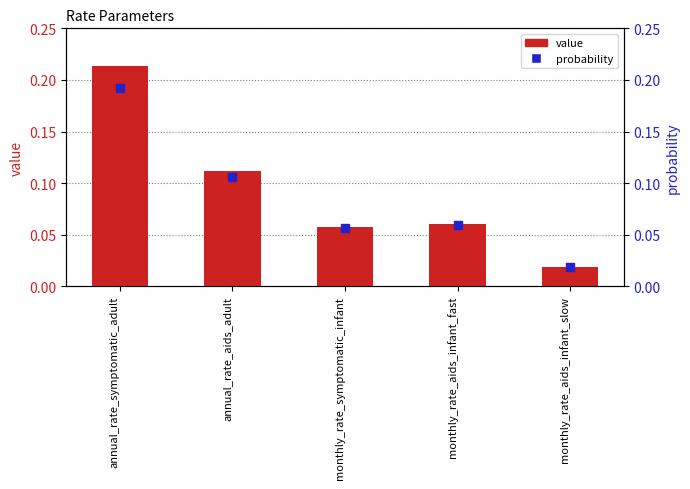

What is the total value across all series at monthly_rate_aids_infant_fast?

0.1